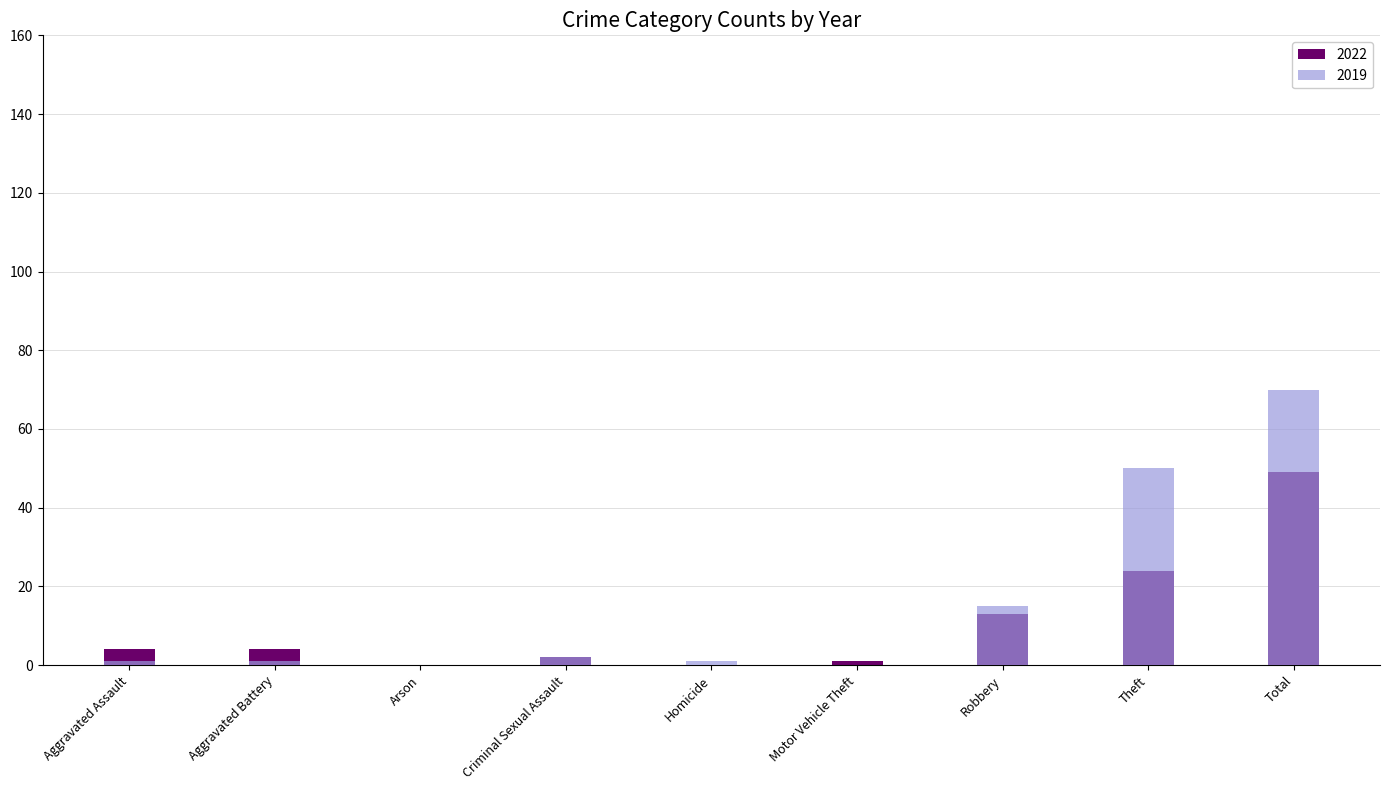

What position from the left is Aggravated Assault?

1